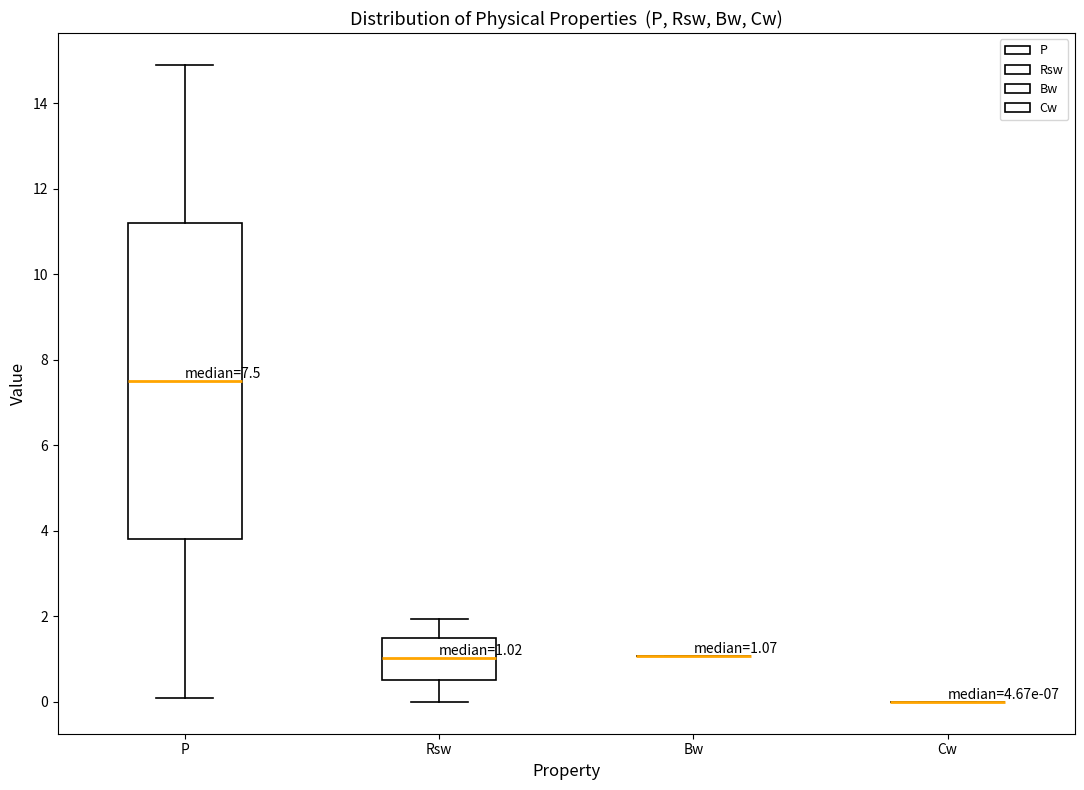

Comparing the boxes themselves (not the whiskers), which one is the tallest?

P